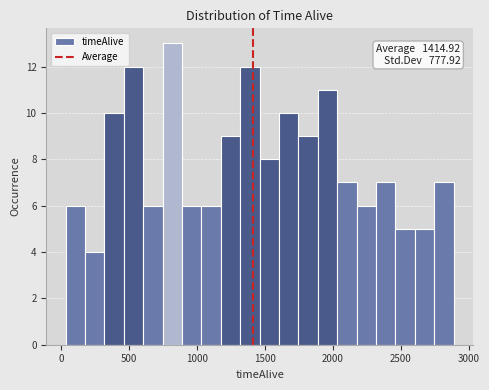

Read against the x-axis, roughly where is the centre of the tallest bar?

800